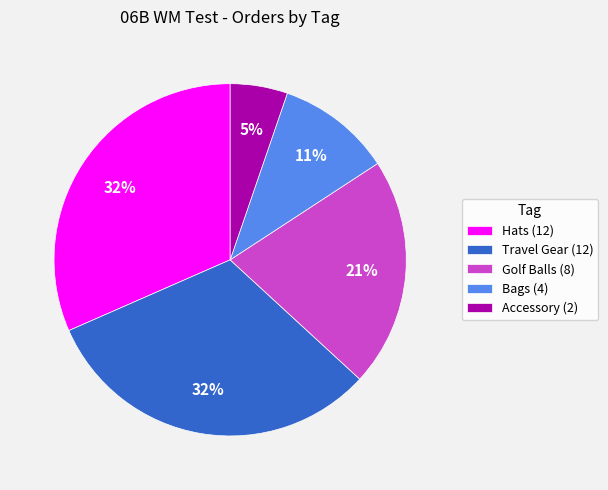

Which slice is the smallest?

Accessory